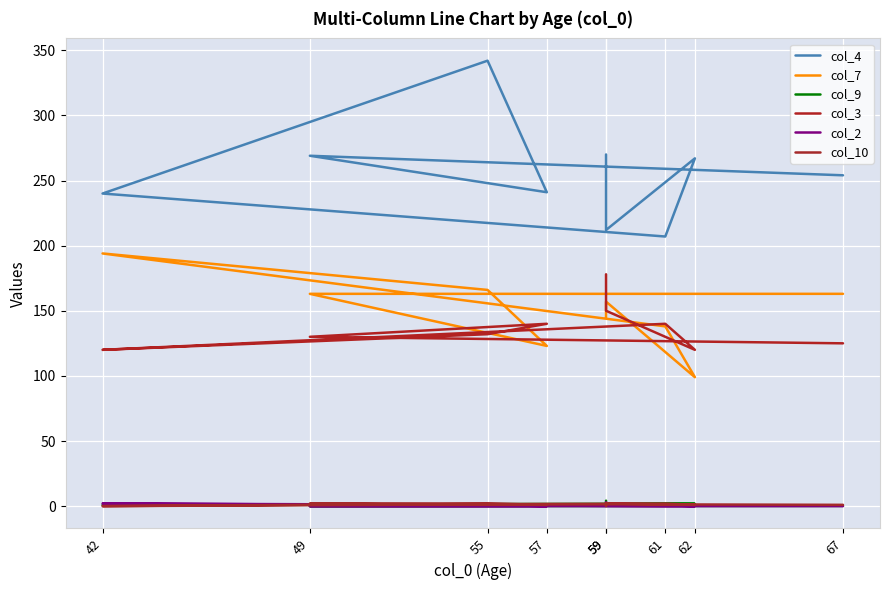

At 57, list the series in order from smallest to largest.

col_2, col_9, col_10, col_7, col_3, col_4